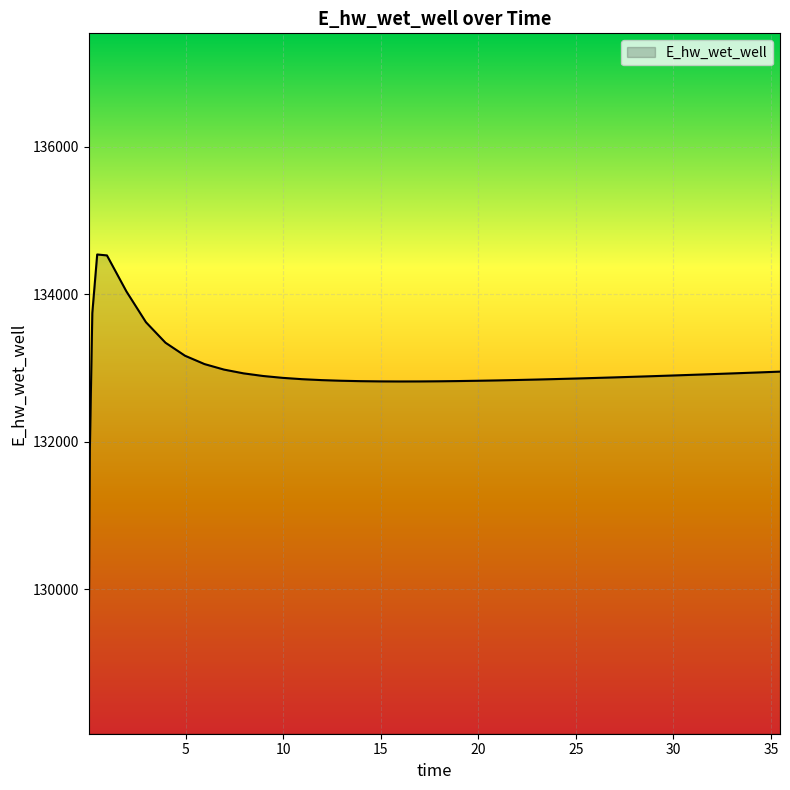

What is the greatest value displayed?

134538.0